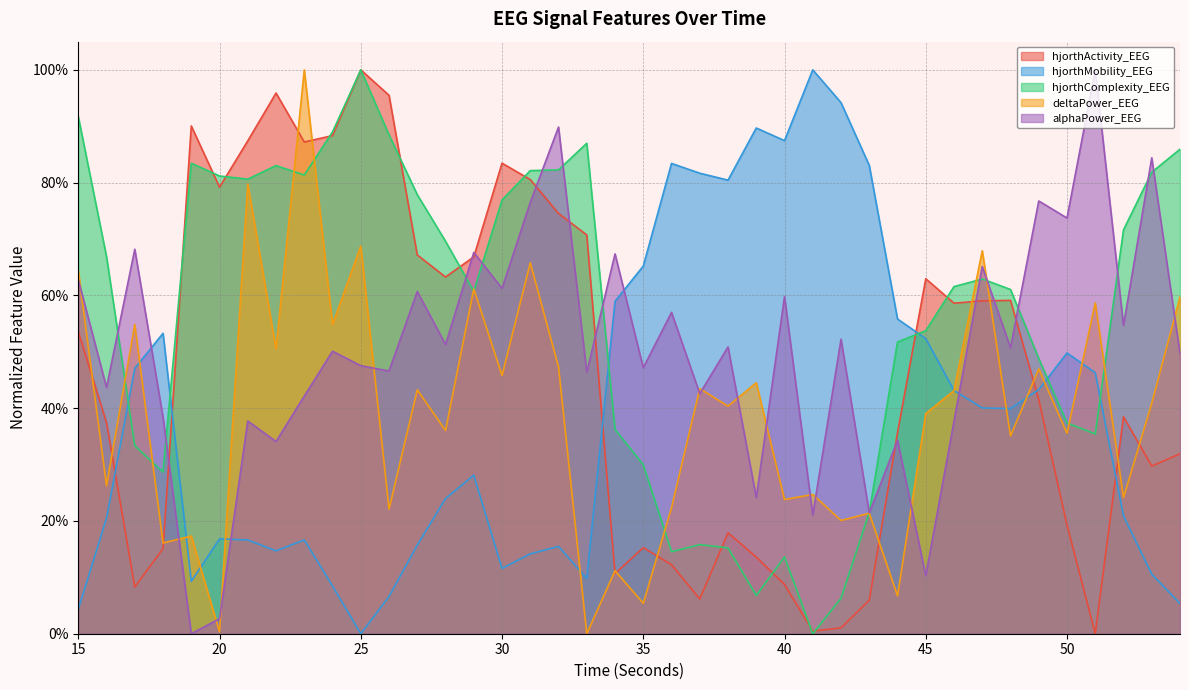

Does the chart have visible grid lines?

Yes